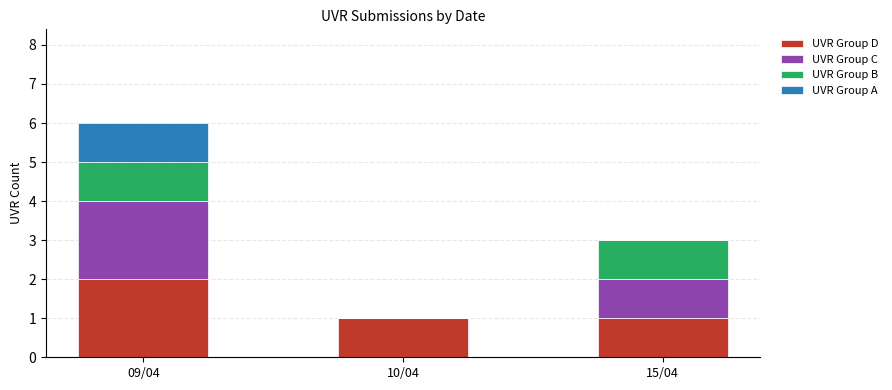

What is the total value across all series at 15/04?

3